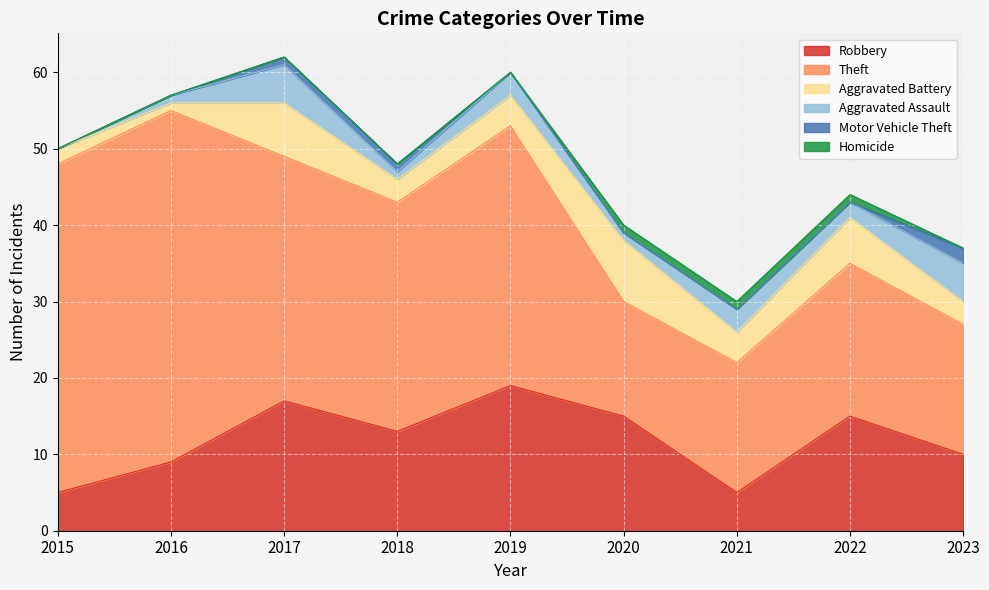

What is the difference between the second highest and minimum values in the Homicide series?

1